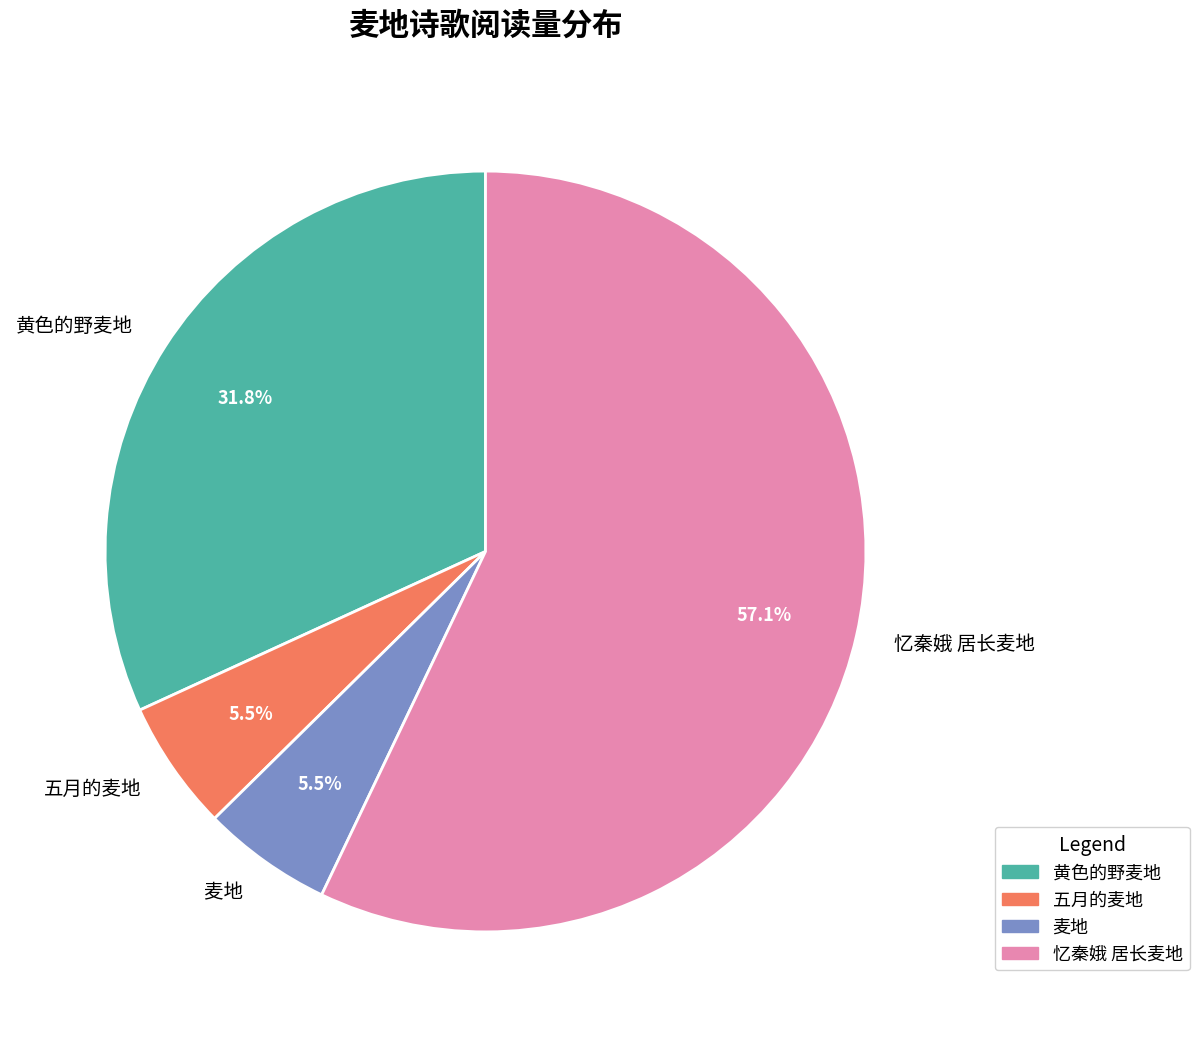

Approximately how many times larger is the value at 五月的麦地 compared to 忆秦娥 居长麦地?

0.1